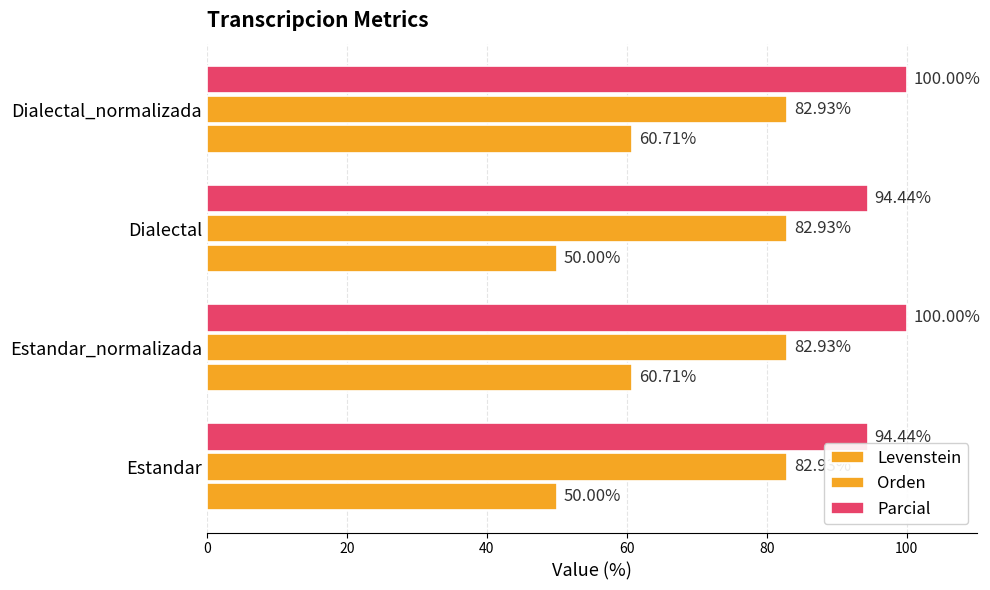

What is the value of the Levenstein bar at the 4th from the left?

60.7